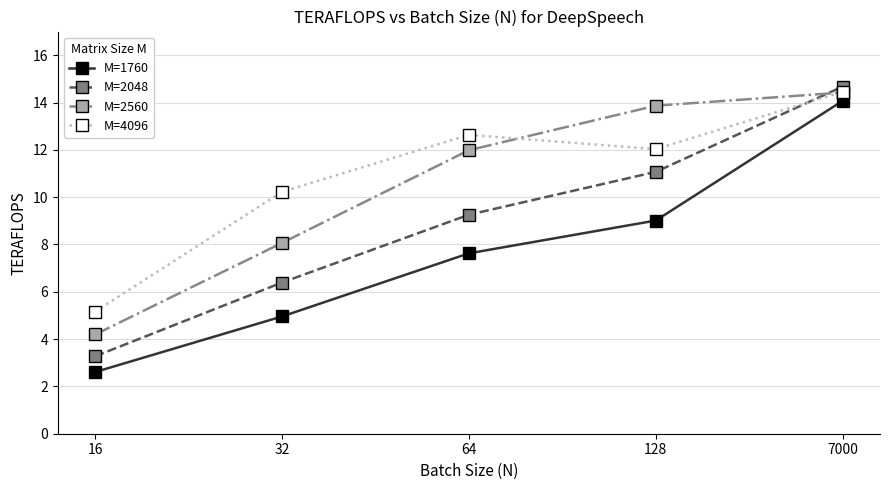

Where do M=2048 and M=4096 first cross each other?

128 and 7000